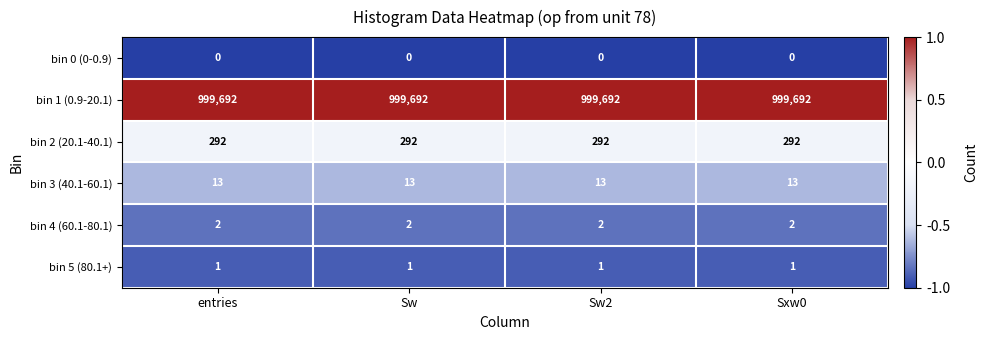

What is the approximate value of bin 3 (40.1-60.1) at Sw?

13